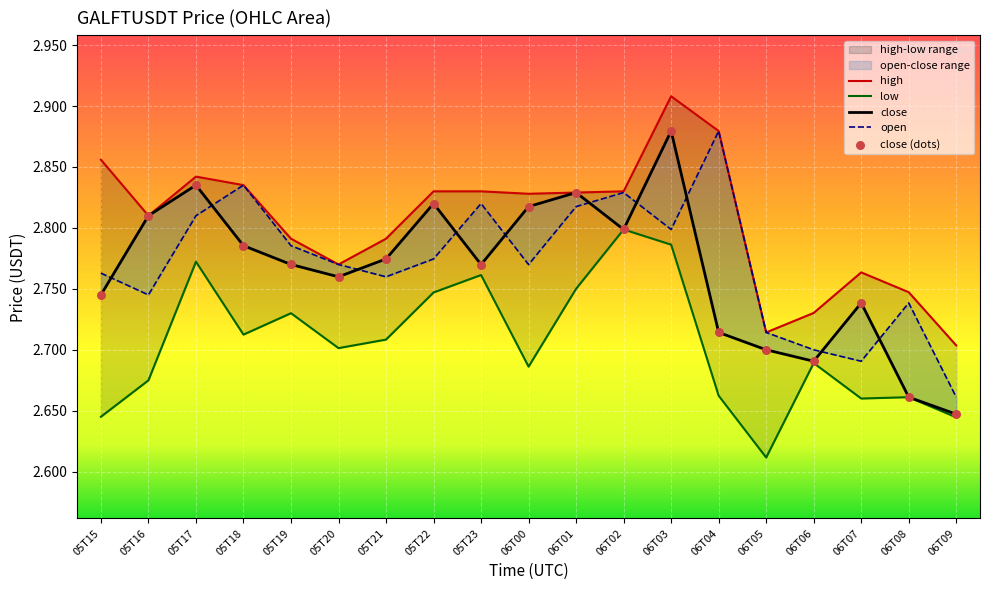

At how many categories does at least one series exceed 2?

19